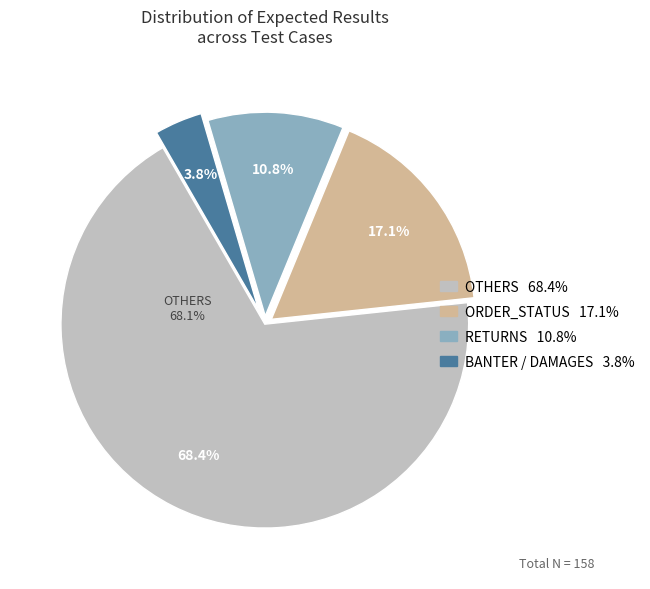

How many segments does this pie chart have?

4